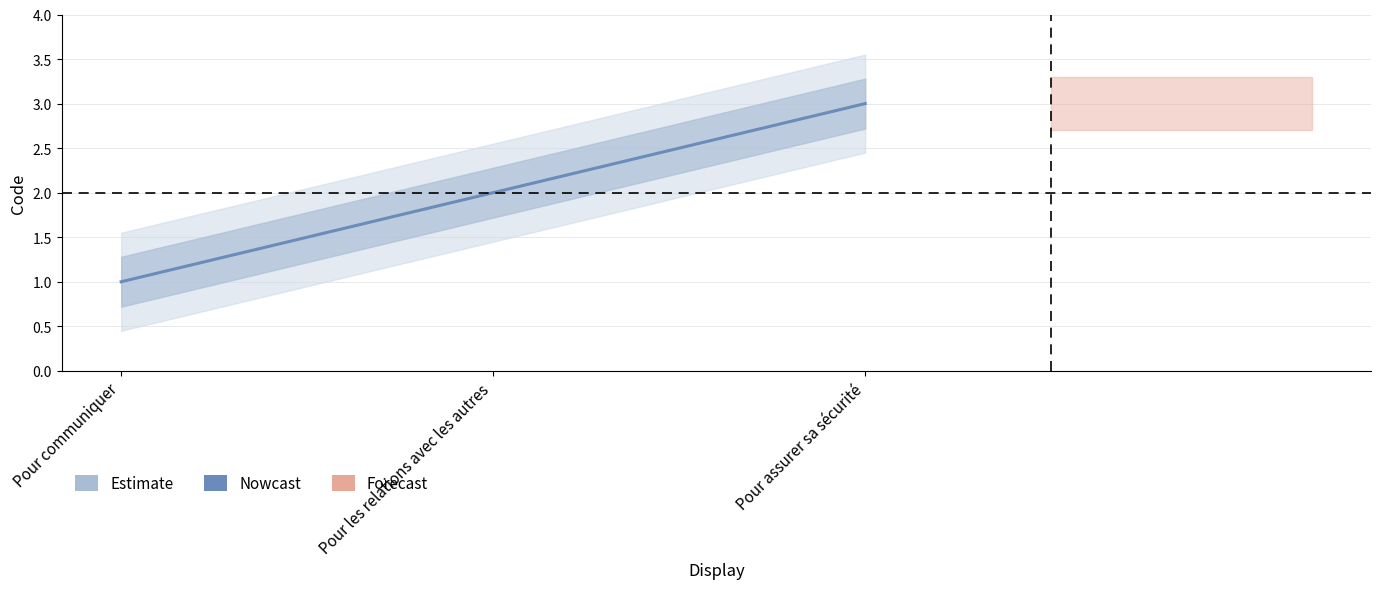

The chart shows a value of 1 at Pour communiquer. True or false?

False